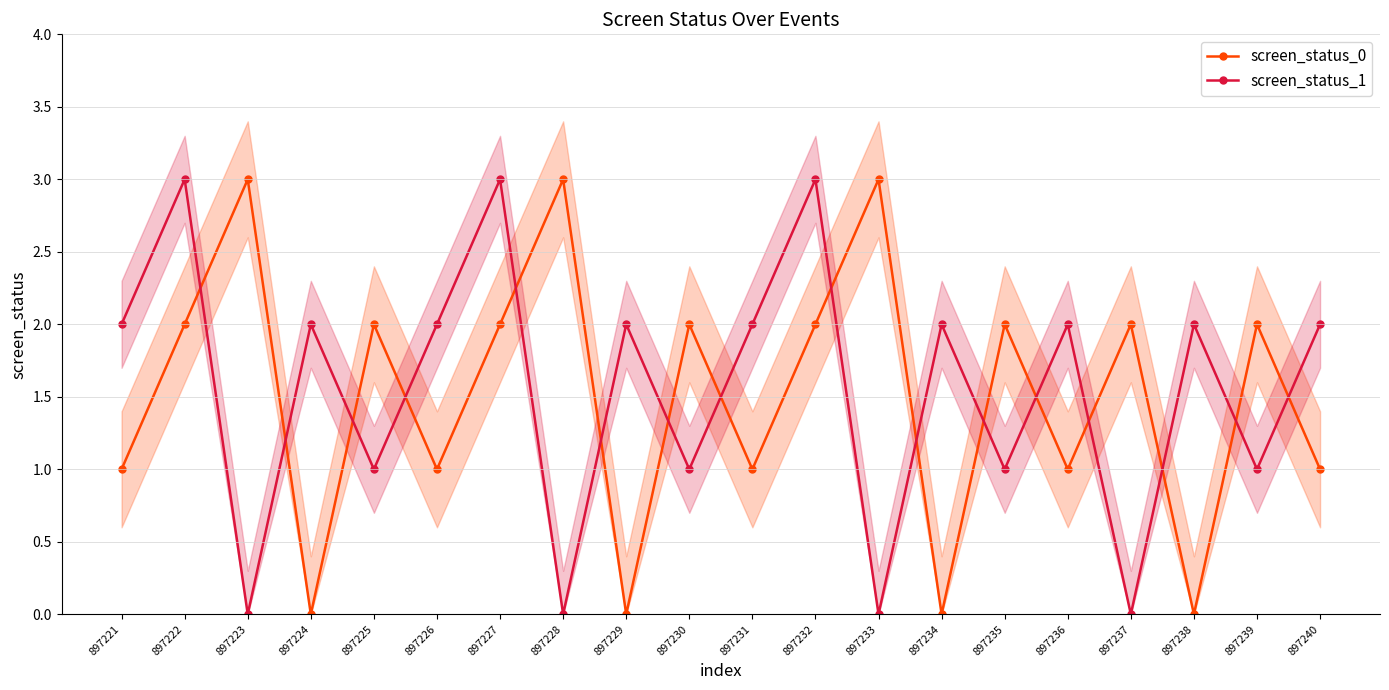

How many values in screen_status_1 are above zero?

16